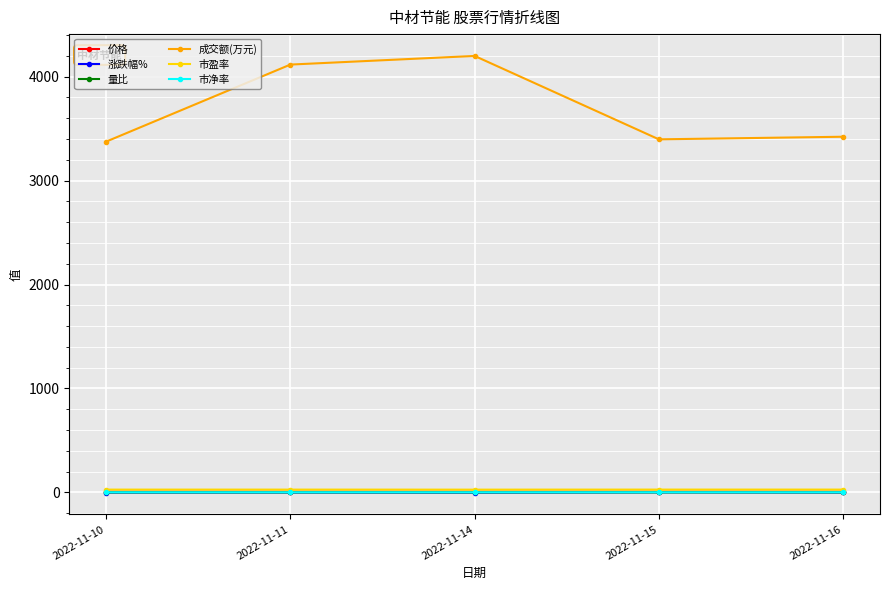

Does the chart have visible grid lines?

Yes